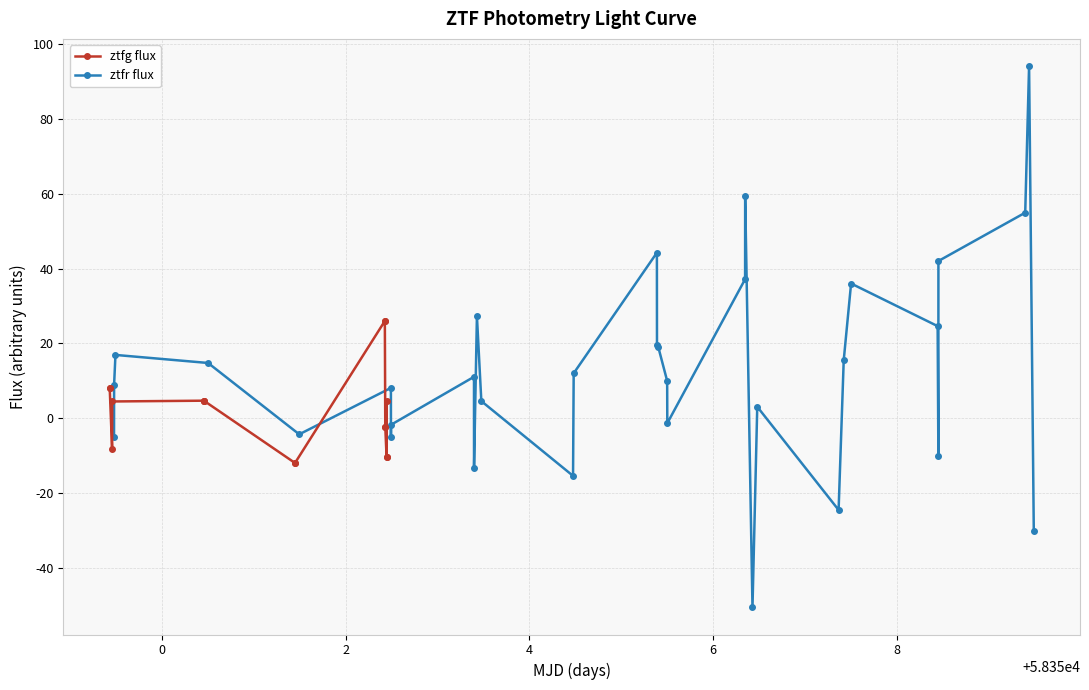

What is the average value?

12.6